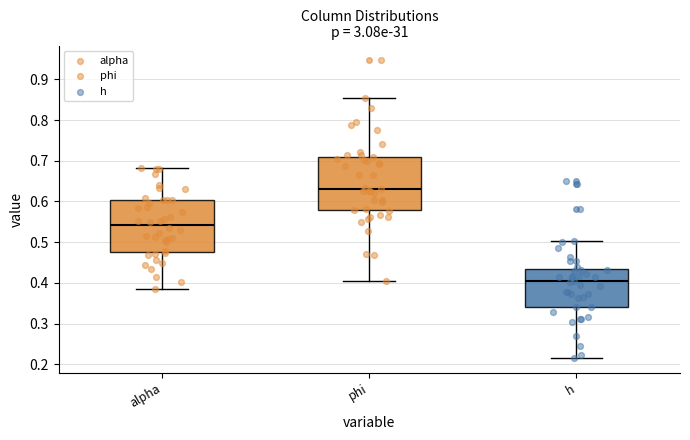

Reading left to right, read every box against the y-axis: the position of its median line, the range the box covers, and the ends of its whiskers. The values are not printed on the chart, so give them approximately, as read against the axis.

alpha: median 0.54, box 0.48 to 0.60, whiskers 0.38 to 0.68
phi: median 0.63, box 0.58 to 0.71, whiskers 0.40 to 0.85
h: median 0.40, box 0.34 to 0.43, whiskers 0.21 to 0.50